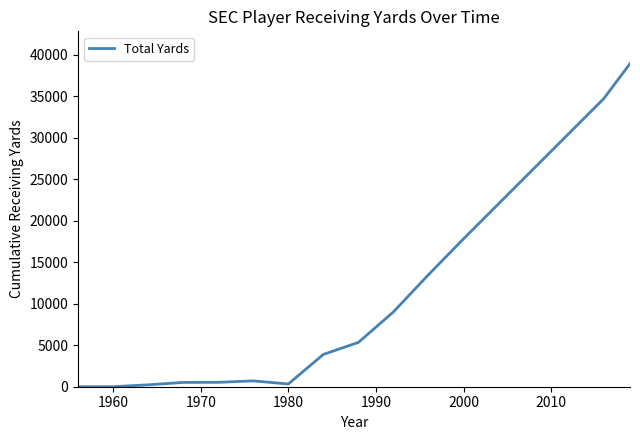

What is the maximum value shown in the chart?

38932